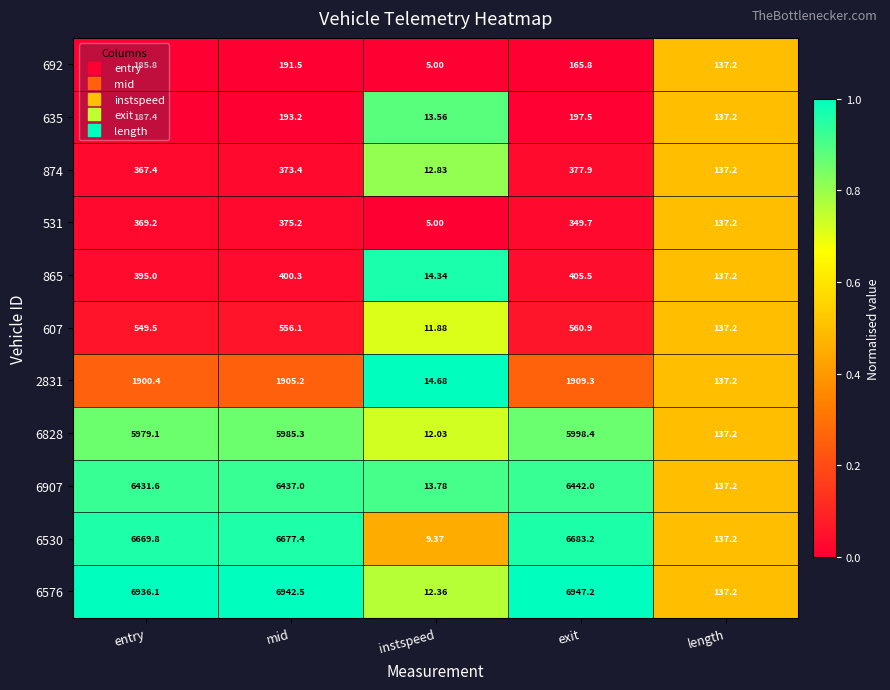

Where does the 874 series first go above 367?

entry